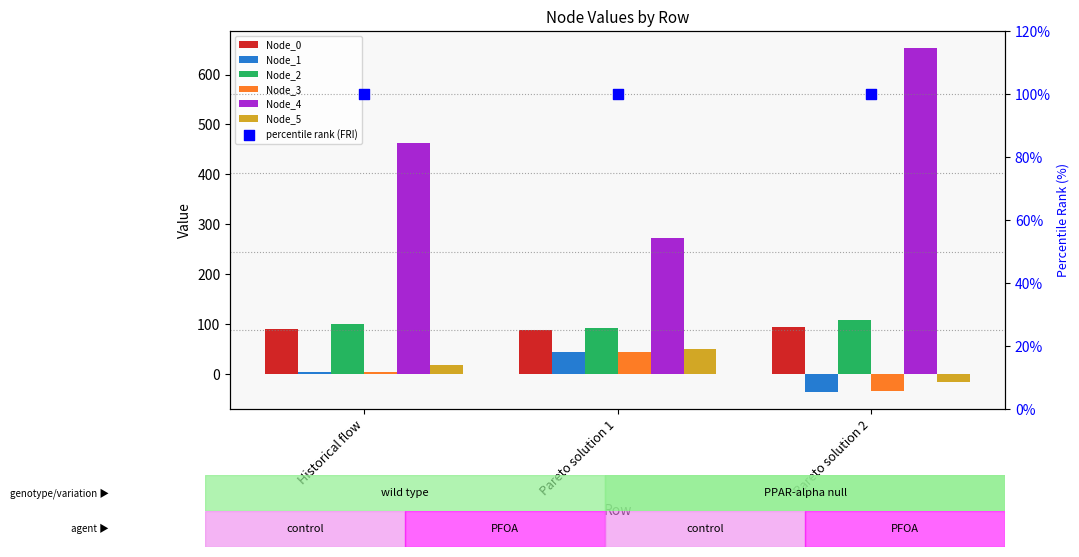

What are all the series names shown in the legend?

Node_0, Node_1, Node_2, Node_3, Node_4, Node_5